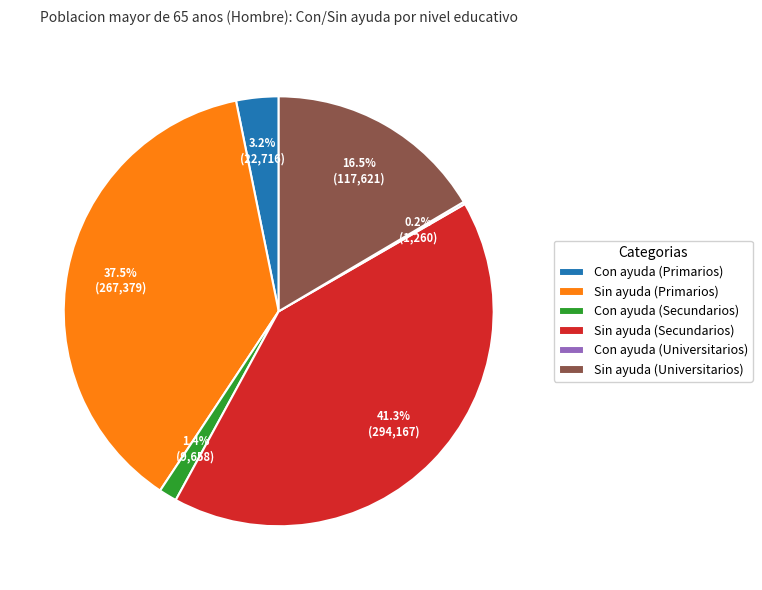

Is it true that Con ayuda (Secundarios) is 1% of the pie?

True